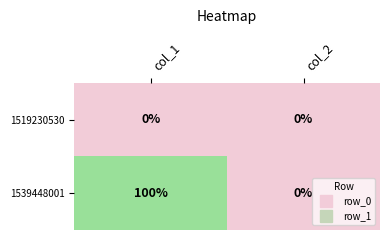

List the series in order of their peak value, highest first.

1539448001, 1519230530